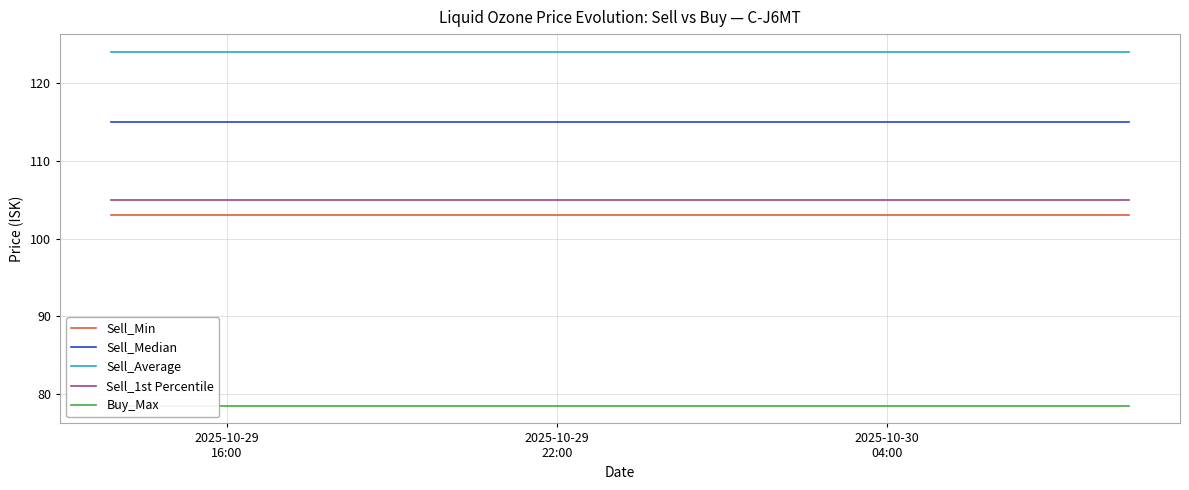

True or false: Sell_Min and Sell_1st Percentile intersect in this chart.

False